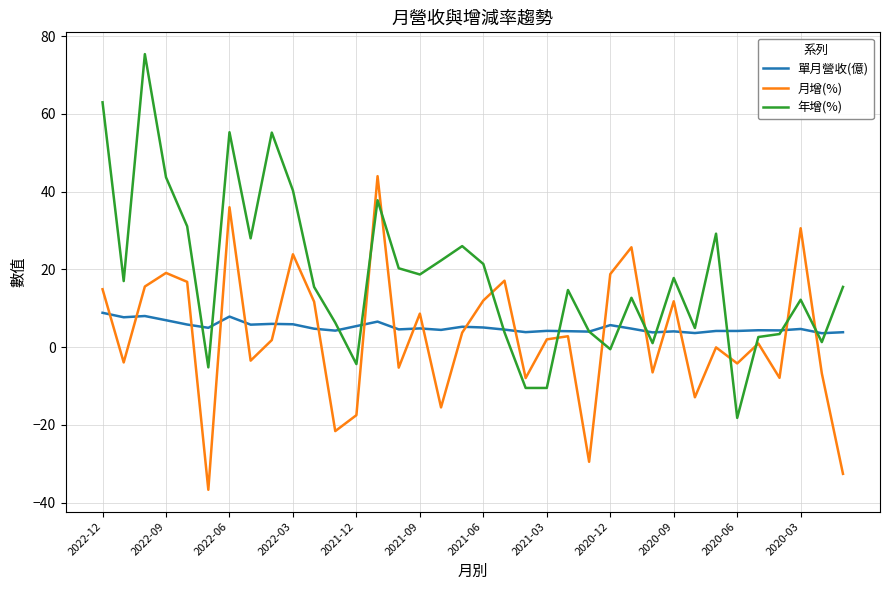

Rank the series by their maximum value, from highest to lowest.

年增(%), 月增(%), 單月營收(億)